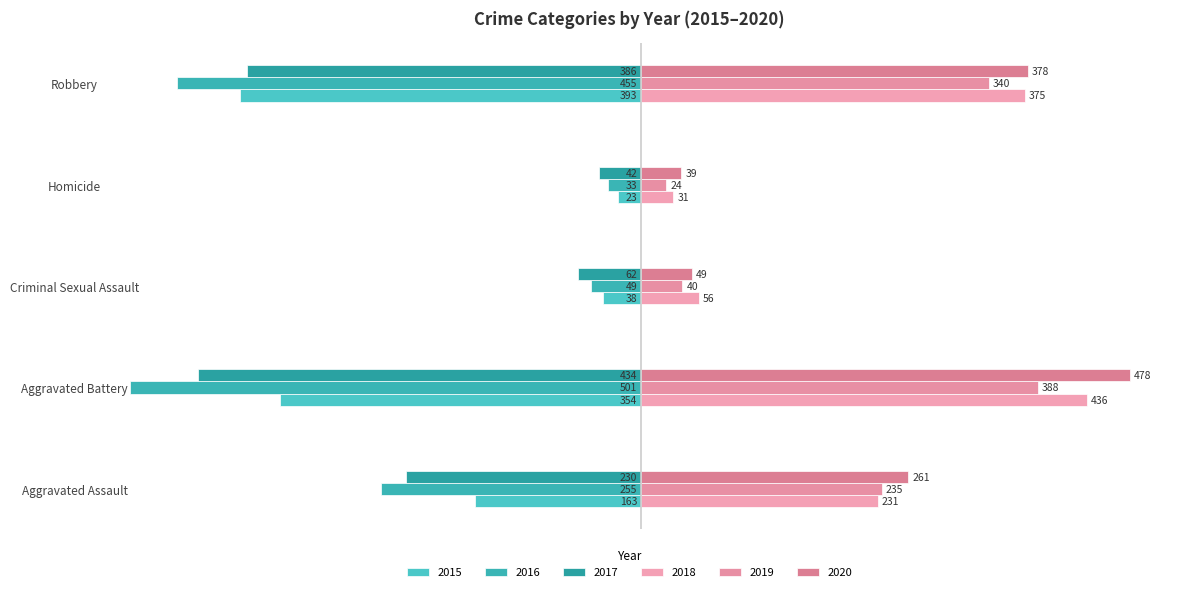

How many data points in 2018 are less than 231?

2